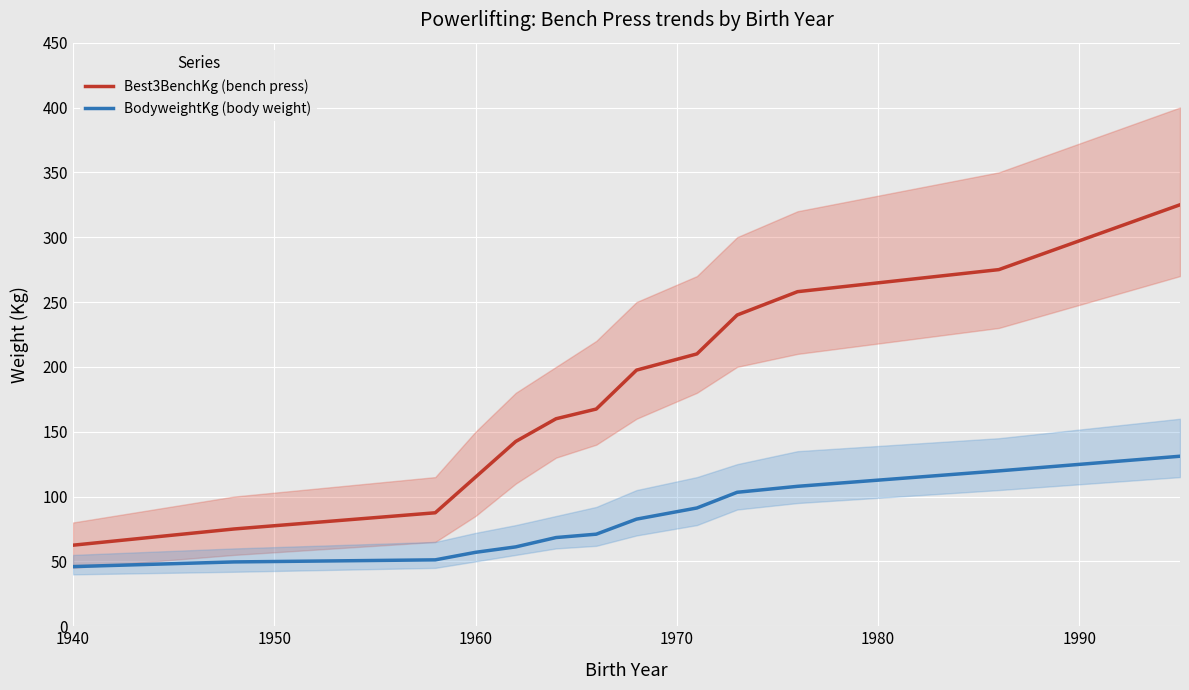

What are all the series names shown in the legend?

Best3BenchKg (bench press), BodyweightKg (body weight)